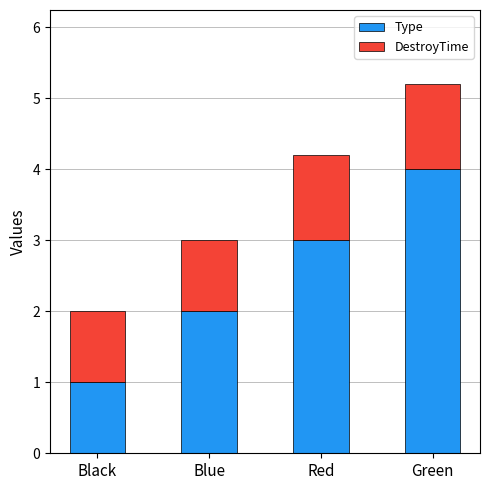

Read the Type value at Red.

3.0